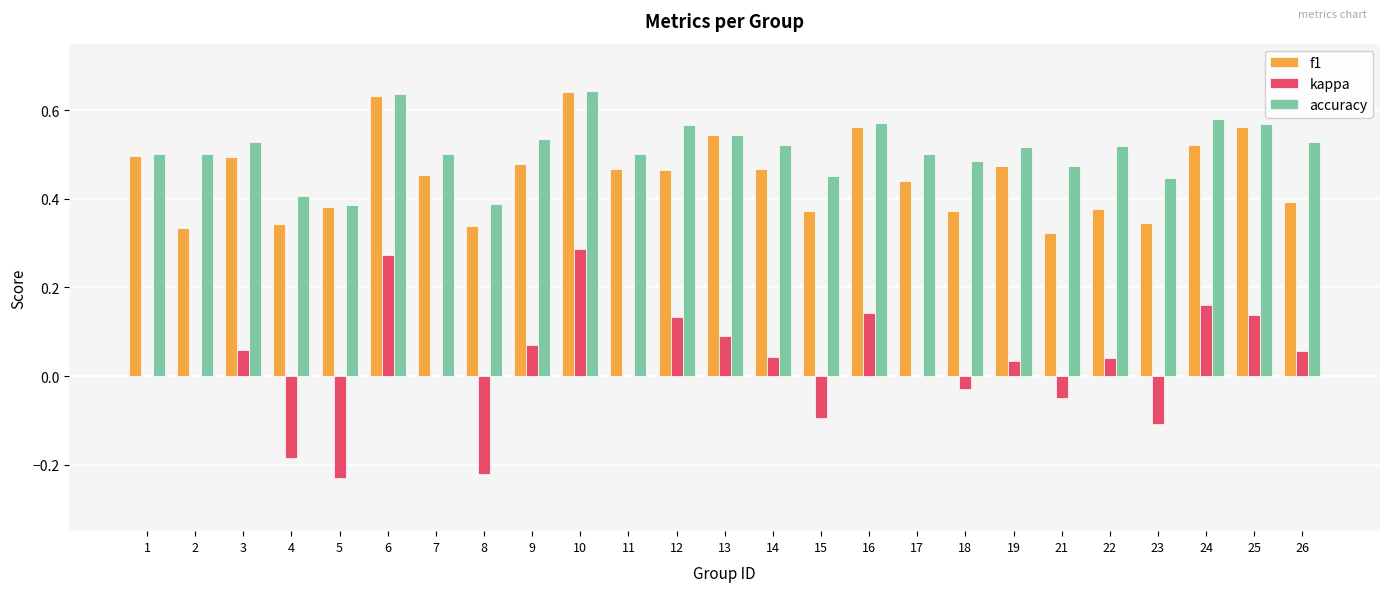

True or false: f1 has a value of 1.0 at 25.

False